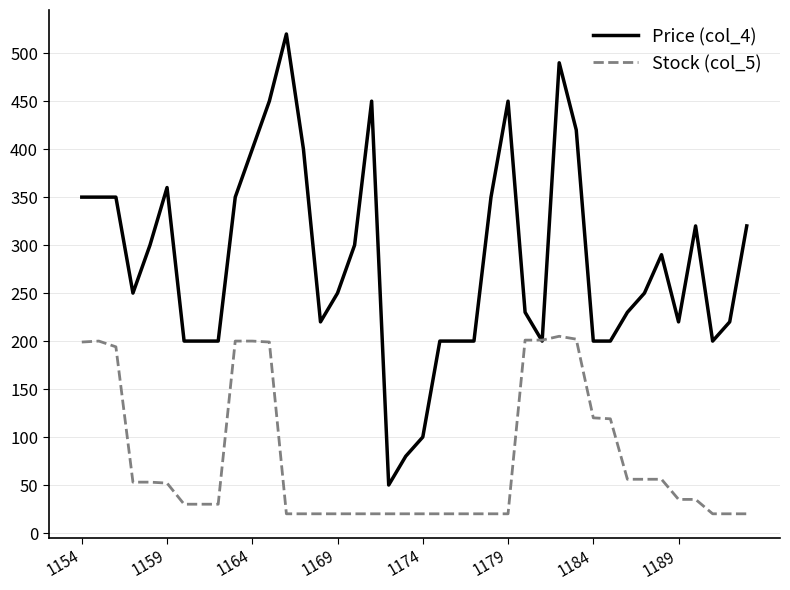

Rank the series by their average value, from highest to lowest.

Price (col_4), Stock (col_5)